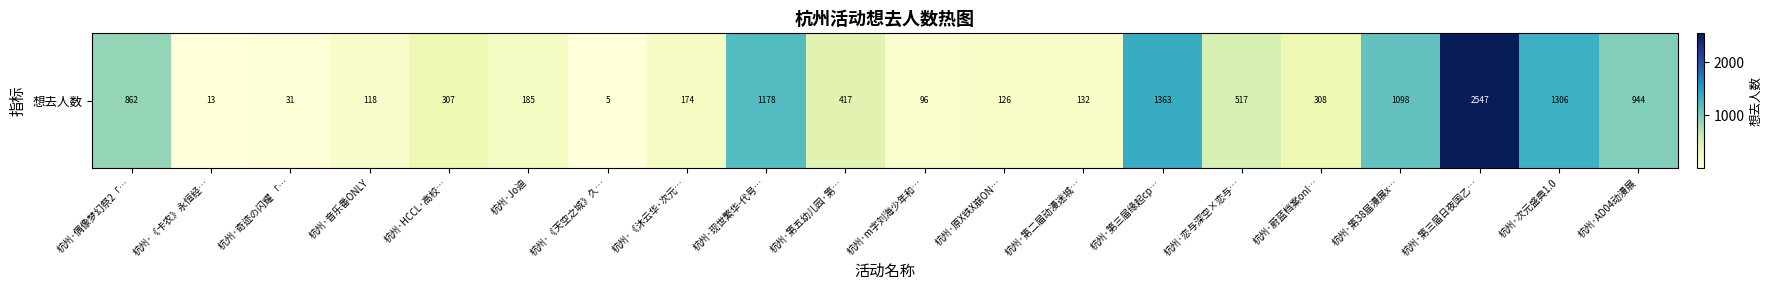

Rank the categories by value from lowest to highest.

杭州·《天空之城》久…, 杭州·《卡农》永恒经…, 杭州·奇迹の闪耀 「…, 杭州·m字刘海少年和…, 杭州·音乐番ONLY, 杭州·原X铁X崩ON…, 杭州·第二届动漫迷城…, 杭州·《沐云华·次元…, 杭州·Jo迪, 杭州·HCCL·高校…, 杭州·蔚蓝档案onl…, 杭州·第五幼儿园·第…, 杭州·恋与深空×恋与…, 杭州·偶像梦幻祭2「…, 杭州·AD04动漫展, 杭州·第38届漫展x…, 杭州·现世繁华-代号…, 杭州·次元盛典1.0, 杭州·第三届缘起cp…, 杭州·第三届日夜国乙…